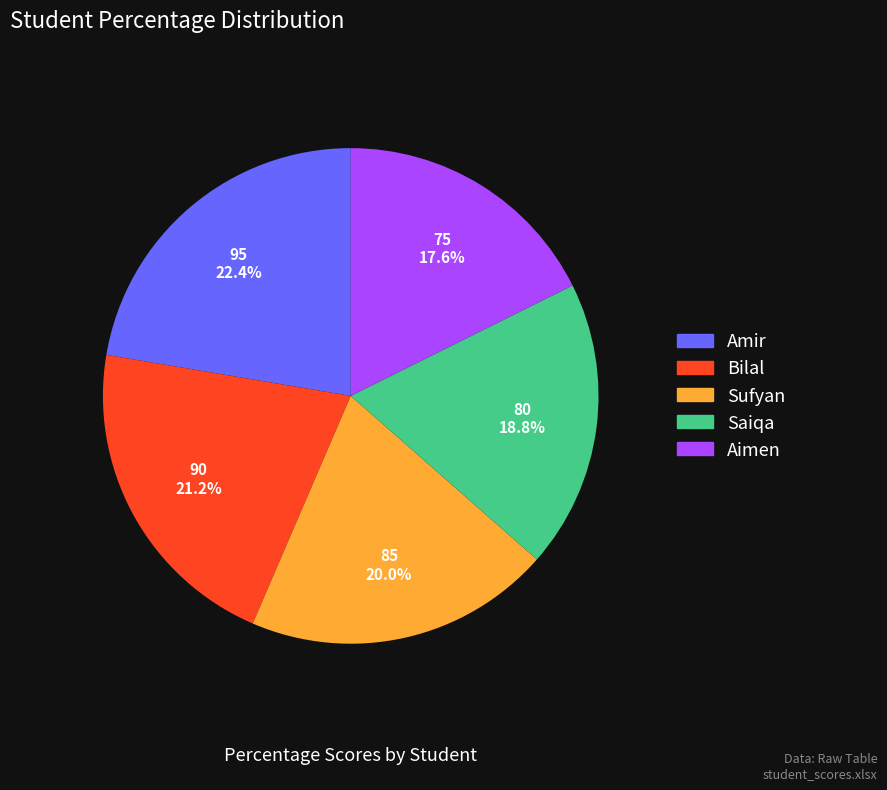

What is the ratio of the value at Amir to the value at Sufyan?

1.1